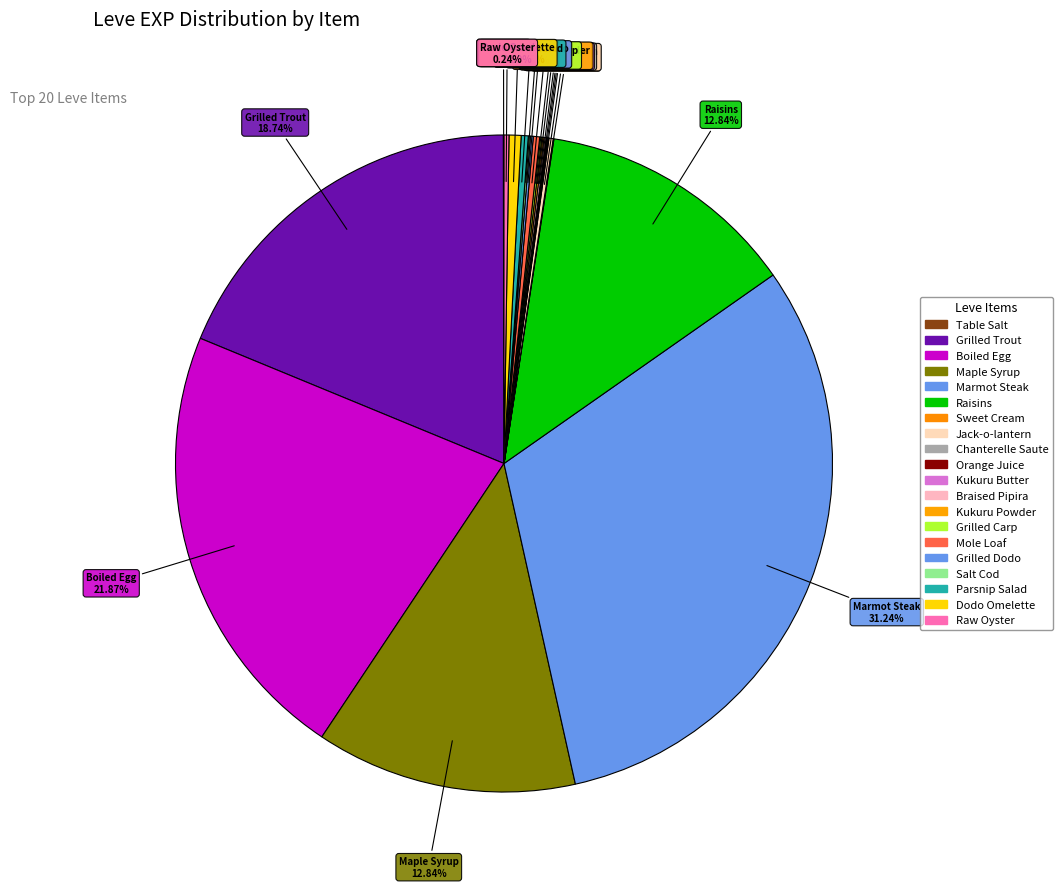

To the nearest percent, what is the average slice percentage?

5%